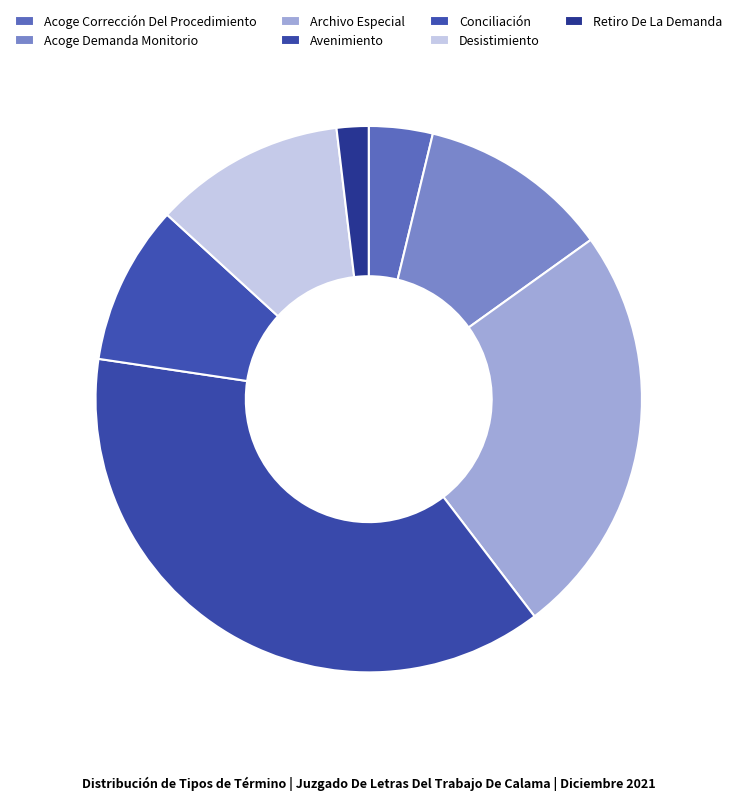

How many segments does this pie chart have?

7